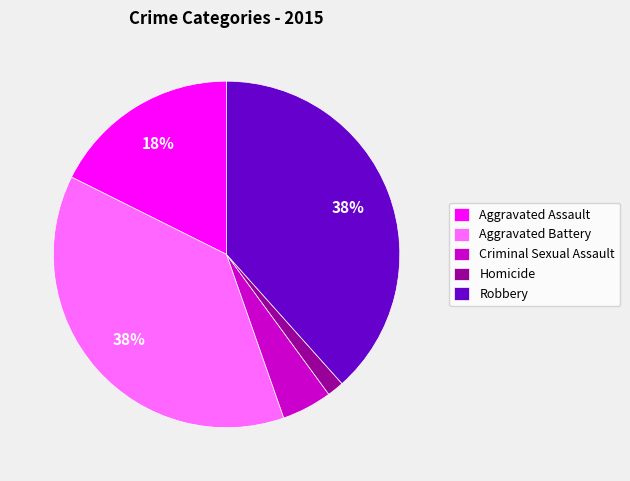

Which has a higher value, Robbery or Aggravated Assault?

Robbery